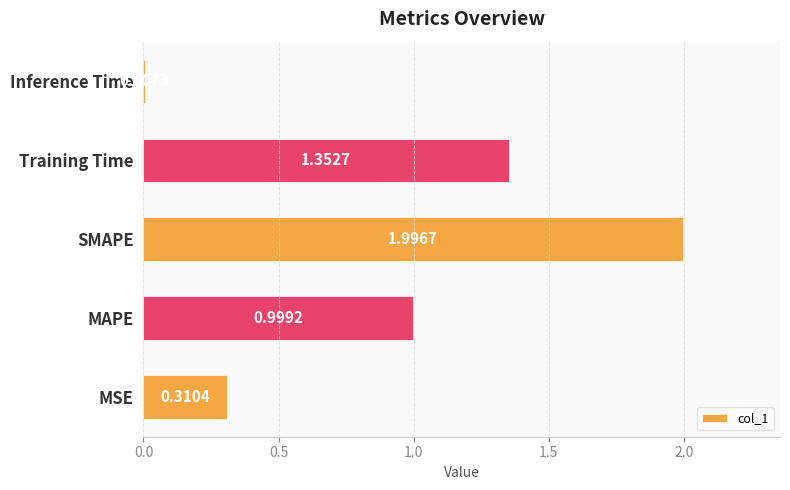

Rank the categories by value from lowest to highest.

Inference Time, MSE, MAPE, Training Time, SMAPE